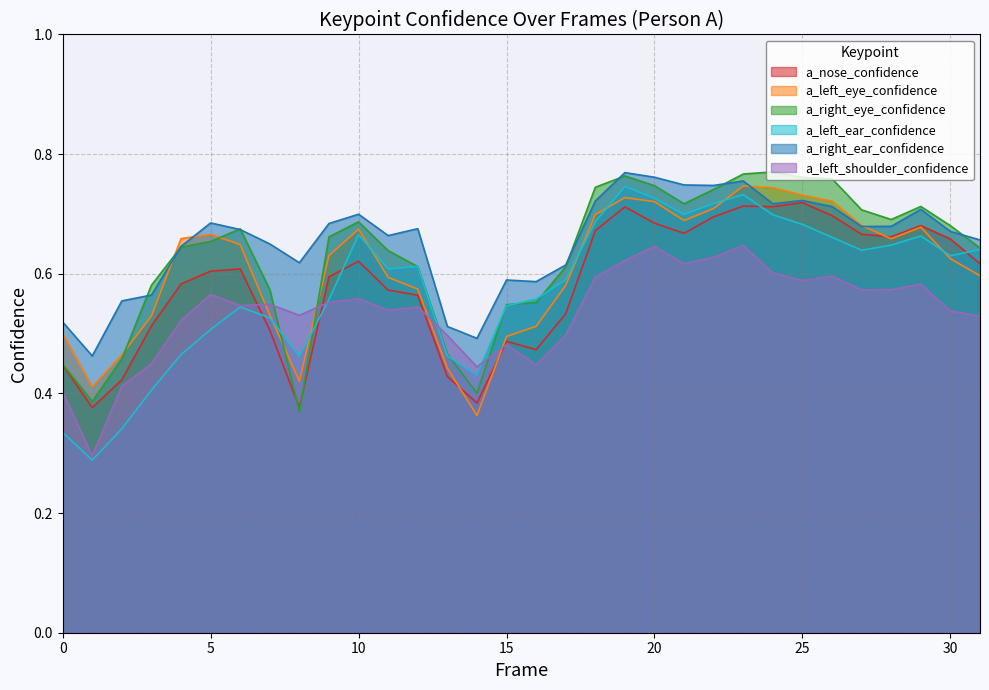

Reading left to right, what are all the values shown in this chart?

a_nose_confidence: 0=0.4	1=0.4	2=0.4	3=0.5	4=0.6	5=0.6	6=0.6	7=0.5	8=0.4	9=0.6	10=0.6	11=0.6	12=0.6	13=0.4	14=0.4	15=0.5	16=0.5	17=0.5	18=0.7	19=0.7	20=0.7	21=0.7	22=0.7	23=0.7	24=0.7	25=0.7	26=0.7	27=0.7	28=0.7	29=0.7	30=0.7	31=0.6
a_left_eye_confidence: 0=0.5	1=0.4	2=0.5	3=0.5	4=0.7	5=0.7	6=0.6	7=0.5	8=0.4	9=0.6	10=0.7	11=0.6	12=0.6	13=0.4	14=0.4	15=0.5	16=0.5	17=0.6	18=0.7	19=0.7	20=0.7	21=0.7	22=0.7	23=0.7	24=0.7	25=0.7	26=0.7	27=0.7	28=0.7	29=0.7	30=0.6	31=0.6
a_right_eye_confidence: 0=0.4	1=0.4	2=0.5	3=0.6	4=0.6	5=0.7	6=0.7	7=0.6	8=0.4	9=0.7	10=0.7	11=0.6	12=0.6	13=0.5	14=0.4	15=0.5	16=0.6	17=0.6	18=0.7	19=0.8	20=0.7	21=0.7	22=0.7	23=0.8	24=0.8	25=0.8	26=0.8	27=0.7	28=0.7	29=0.7	30=0.7	31=0.6
a_left_ear_confidence: 0=0.3	1=0.3	2=0.3	3=0.4	4=0.5	5=0.5	6=0.5	7=0.5	8=0.5	9=0.6	10=0.7	11=0.6	12=0.6	13=0.5	14=0.4	15=0.5	16=0.6	17=0.6	18=0.7	19=0.7	20=0.7	21=0.7	22=0.7	23=0.7	24=0.7	25=0.7	26=0.7	27=0.6	28=0.6	29=0.7	30=0.6	31=0.6
a_right_ear_confidence: 0=0.5	1=0.5	2=0.6	3=0.6	4=0.6	5=0.7	6=0.7	7=0.6	8=0.6	9=0.7	10=0.7	11=0.7	12=0.7	13=0.5	14=0.5	15=0.6	16=0.6	17=0.6	18=0.7	19=0.8	20=0.8	21=0.7	22=0.7	23=0.8	24=0.7	25=0.7	26=0.7	27=0.7	28=0.7	29=0.7	30=0.7	31=0.7
a_left_shoulder_confidence: 0=0.4	1=0.3	2=0.4	3=0.4	4=0.5	5=0.6	6=0.5	7=0.5	8=0.5	9=0.6	10=0.6	11=0.5	12=0.5	13=0.5	14=0.4	15=0.5	16=0.4	17=0.5	18=0.6	19=0.6	20=0.6	21=0.6	22=0.6	23=0.6	24=0.6	25=0.6	26=0.6	27=0.6	28=0.6	29=0.6	30=0.5	31=0.5